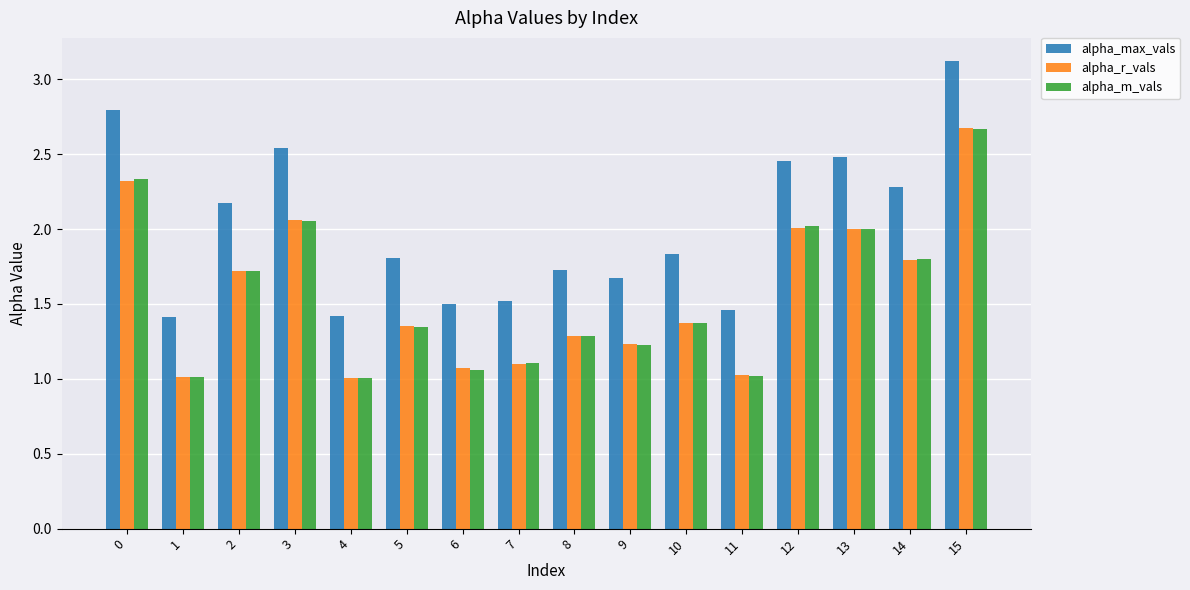

What is the spread (max minus min) of values at 7?

0.4